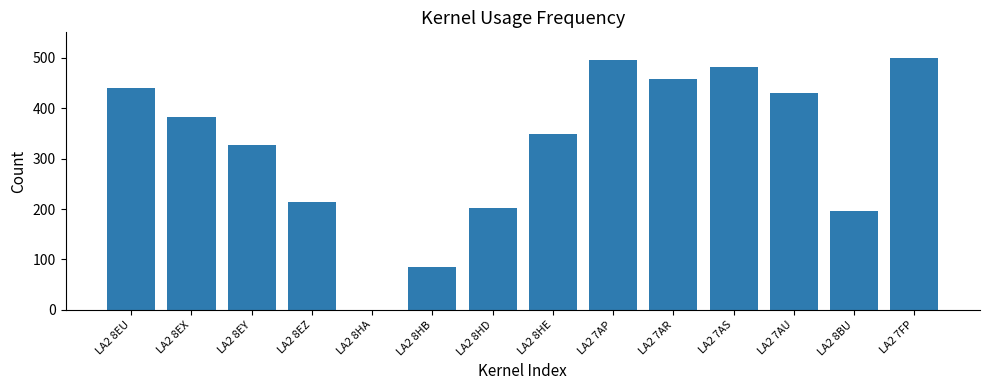

What is the sum of the values at LA2 8EX and LA2 7FP?

882.3